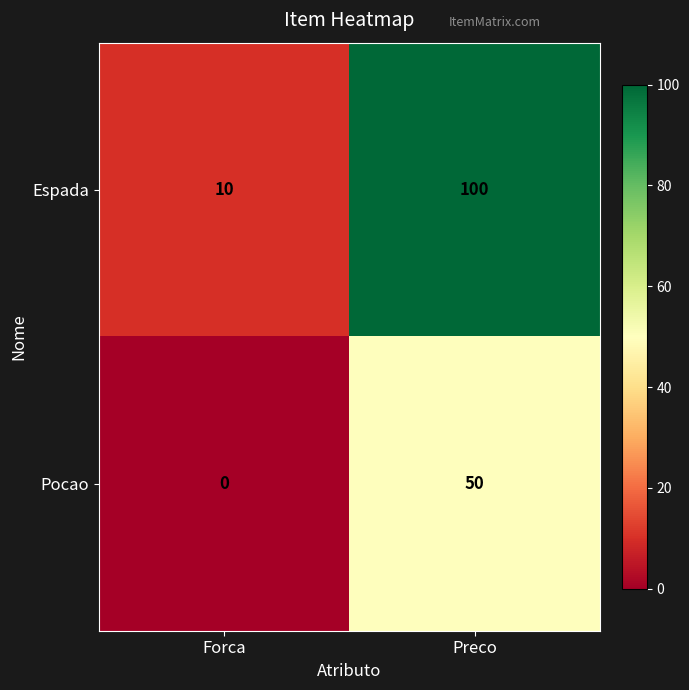

How many series are shown in this chart?

2